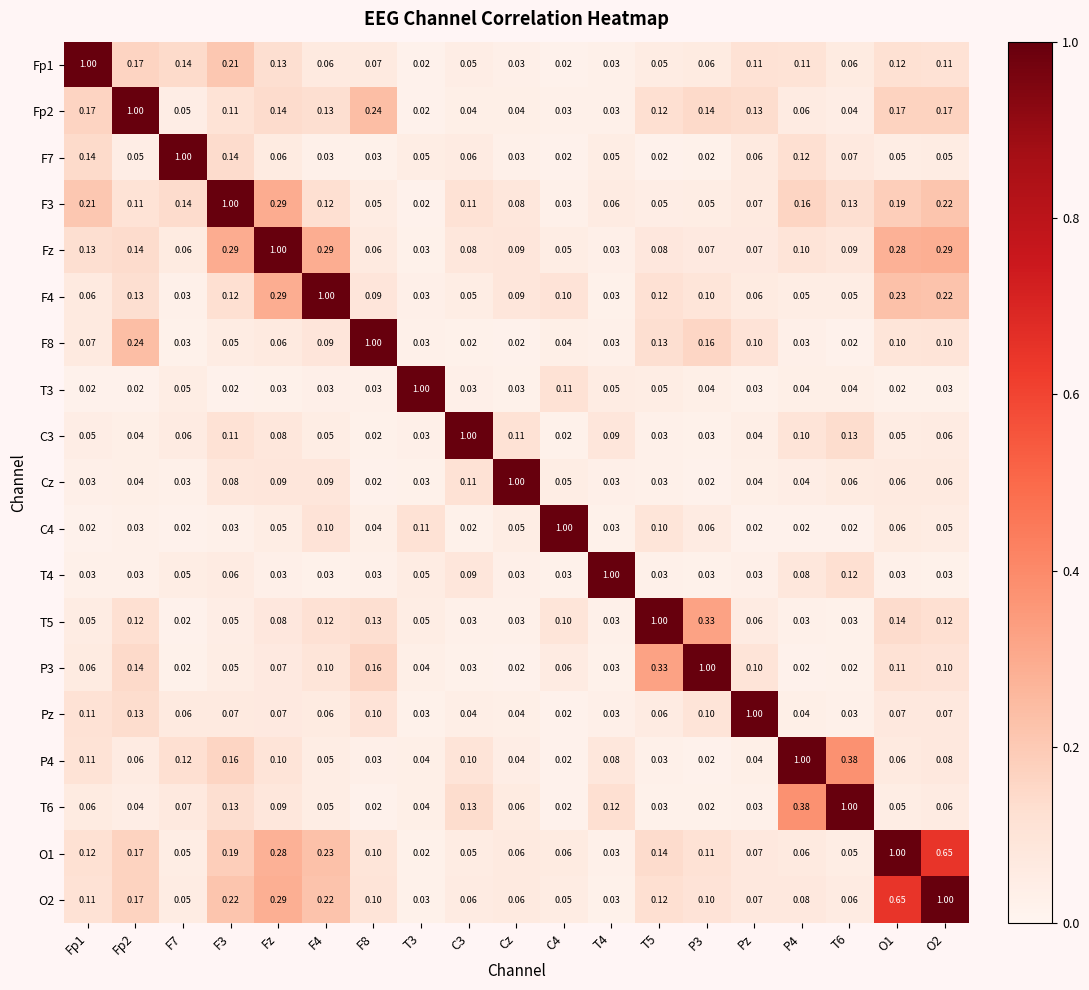

At Fp2, list the series in order from largest to smallest.

Fp2, F8, O1, O2, Fp1, P3, Fz, Pz, F4, T5, F3, P4, F7, T6, C3, Cz, C4, T4, T3